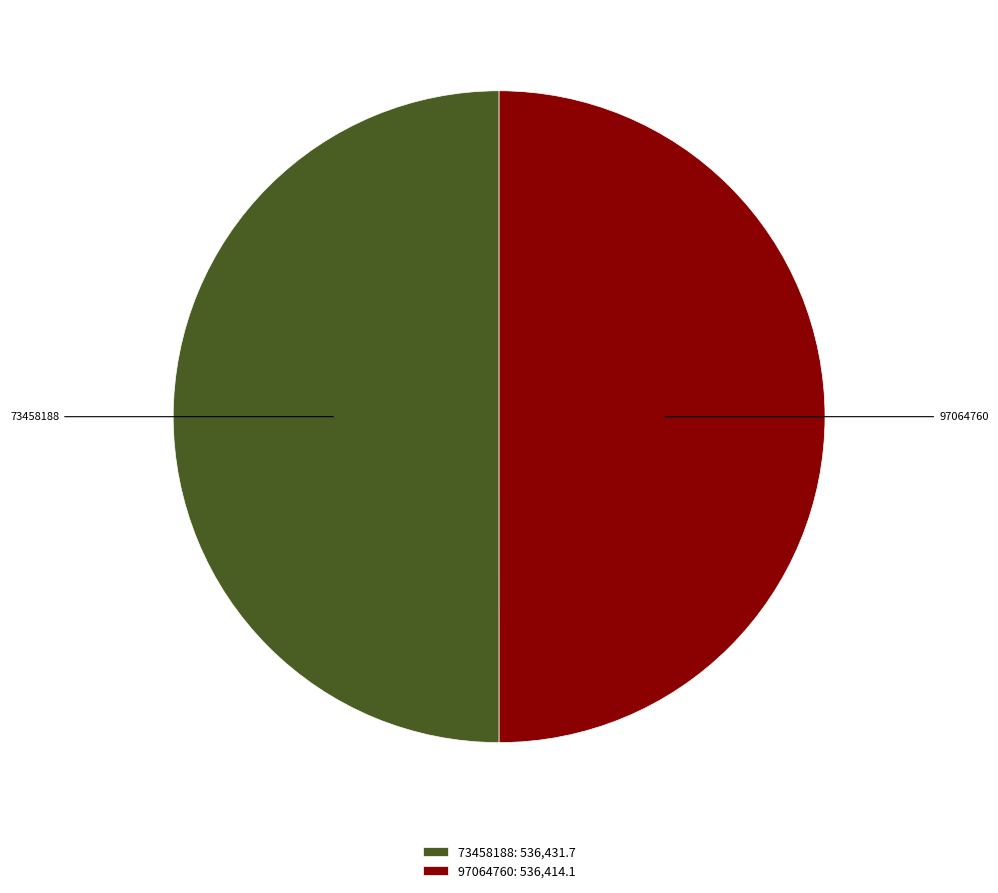

How many segments does this pie chart have?

2